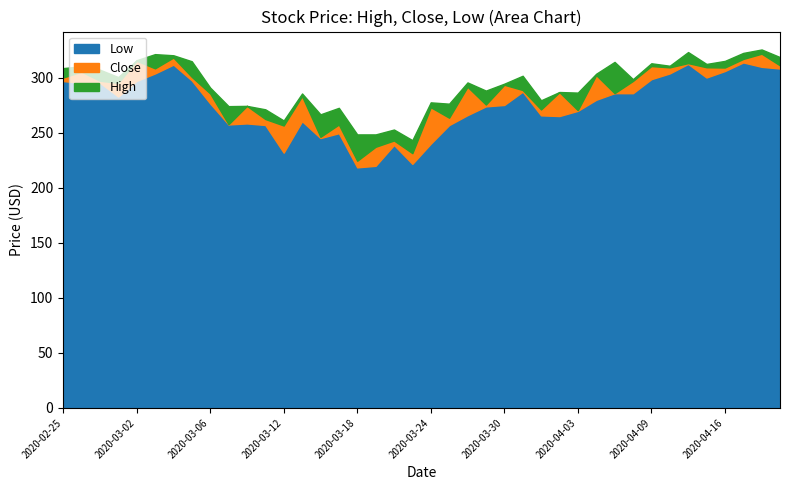

True or false: High and Close cross at least once.

False